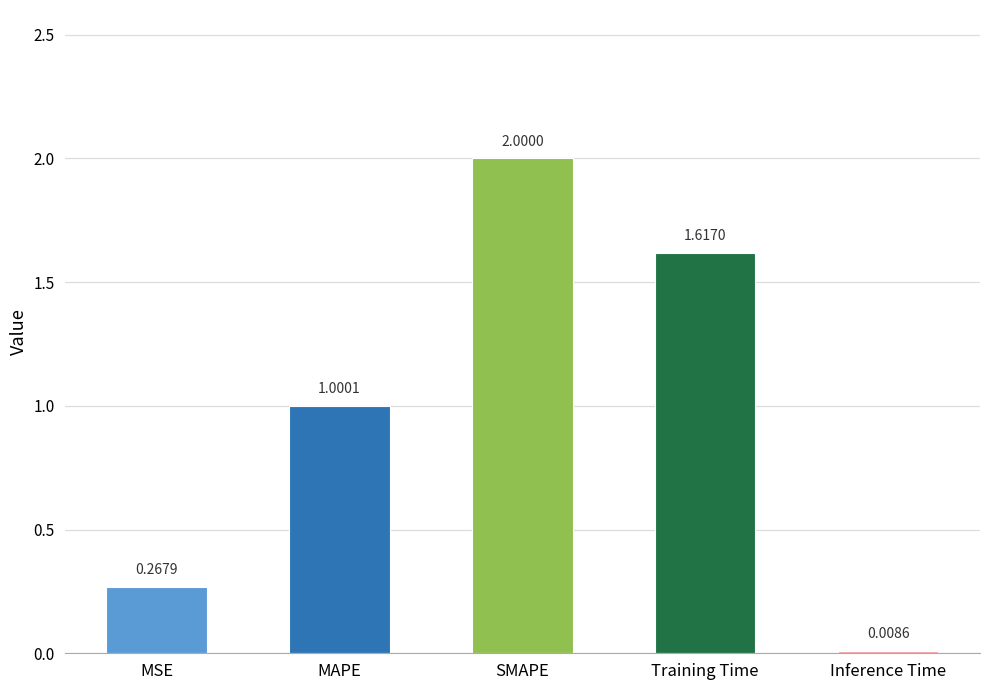

What is the sum of all values?

4.9